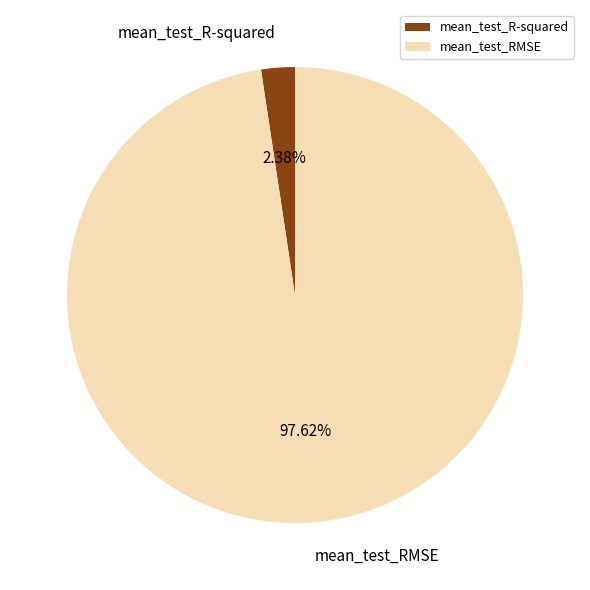

Between mean_test_RMSE and mean_test_R-squared, which is larger?

mean_test_RMSE